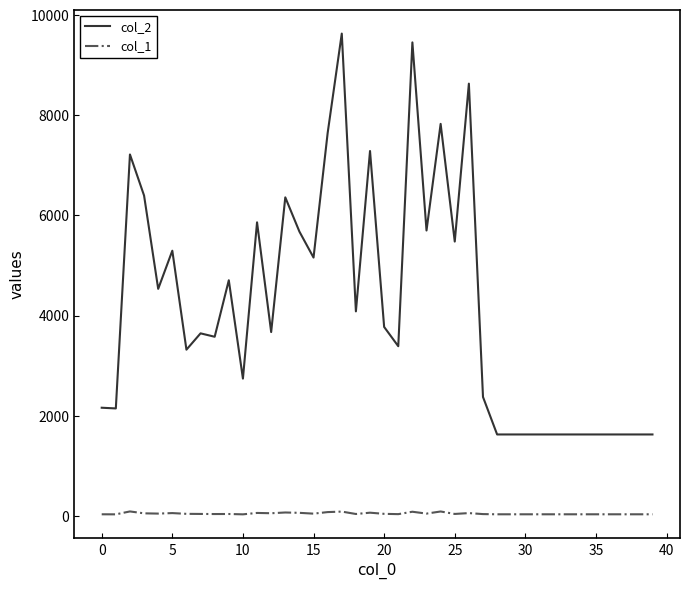

How many distinct data groups are displayed?

2